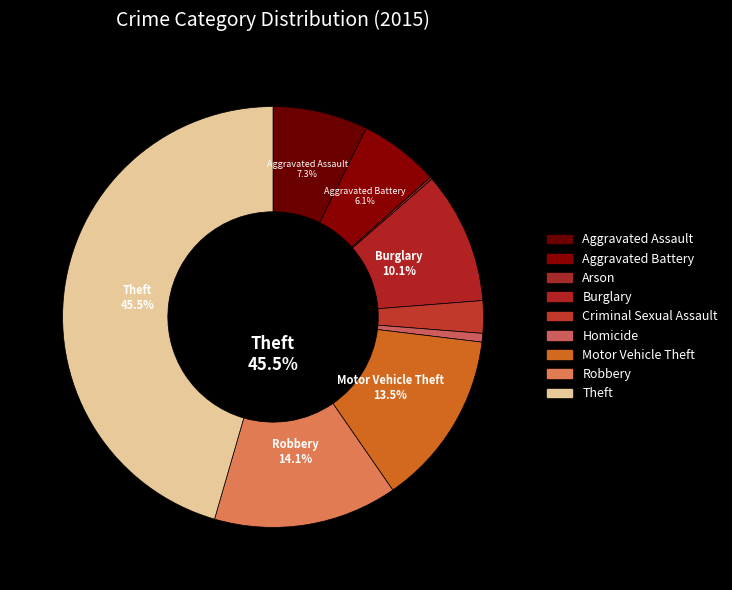

How many slices are in this pie chart?

9